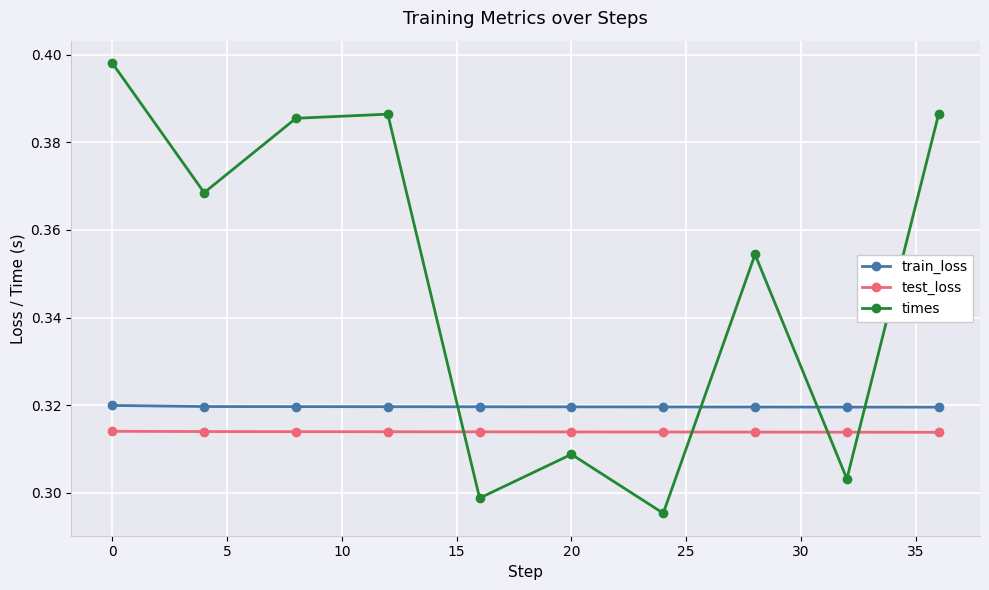

True or false: train_loss and test_loss intersect in this chart.

False